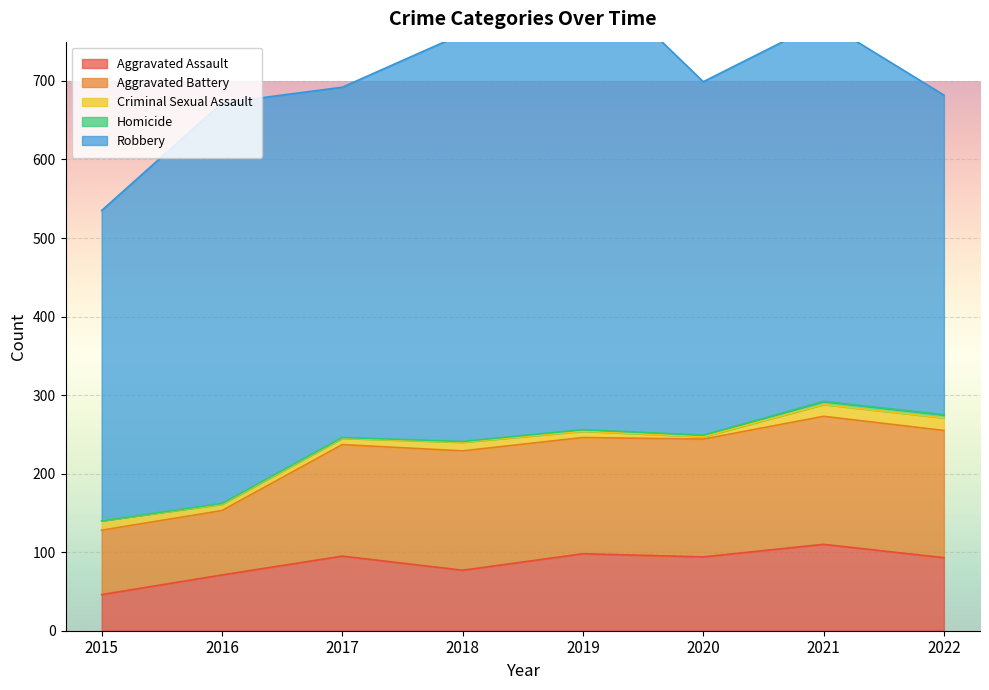

True or false: Aggravated Assault has a value of 66 at 2019.

False